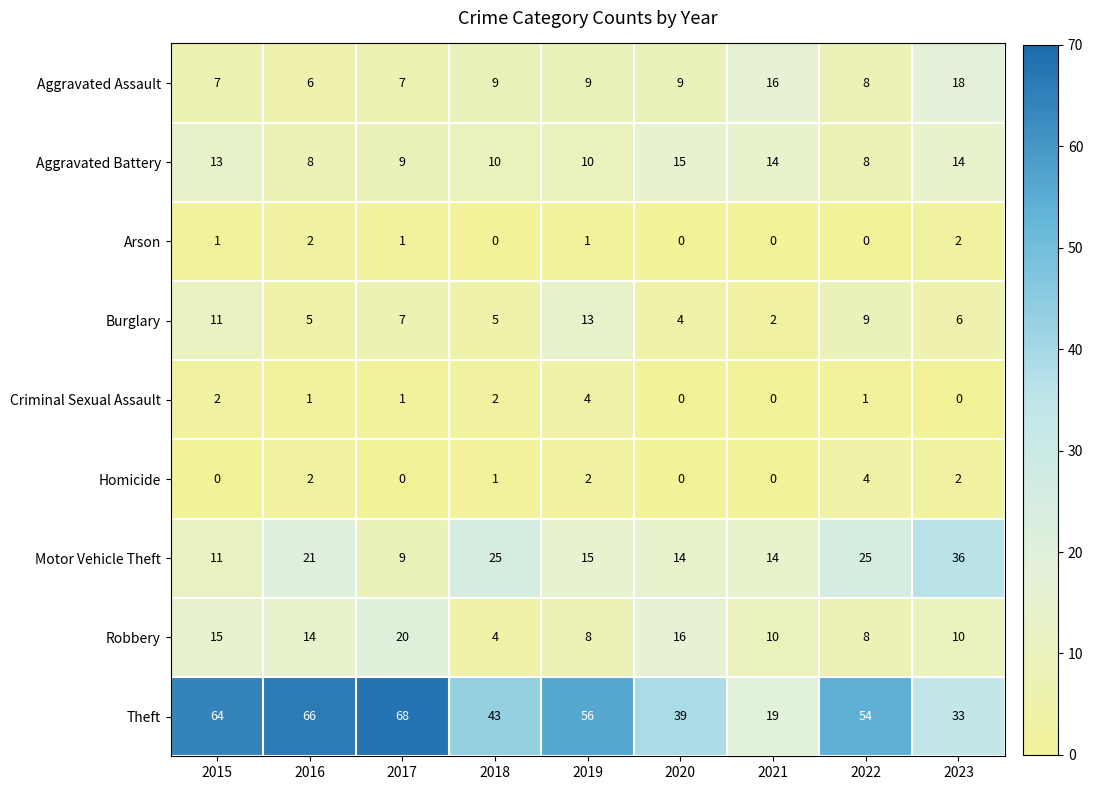

What is the sum of the Motor Vehicle Theft values at 2023 and 2018?

61